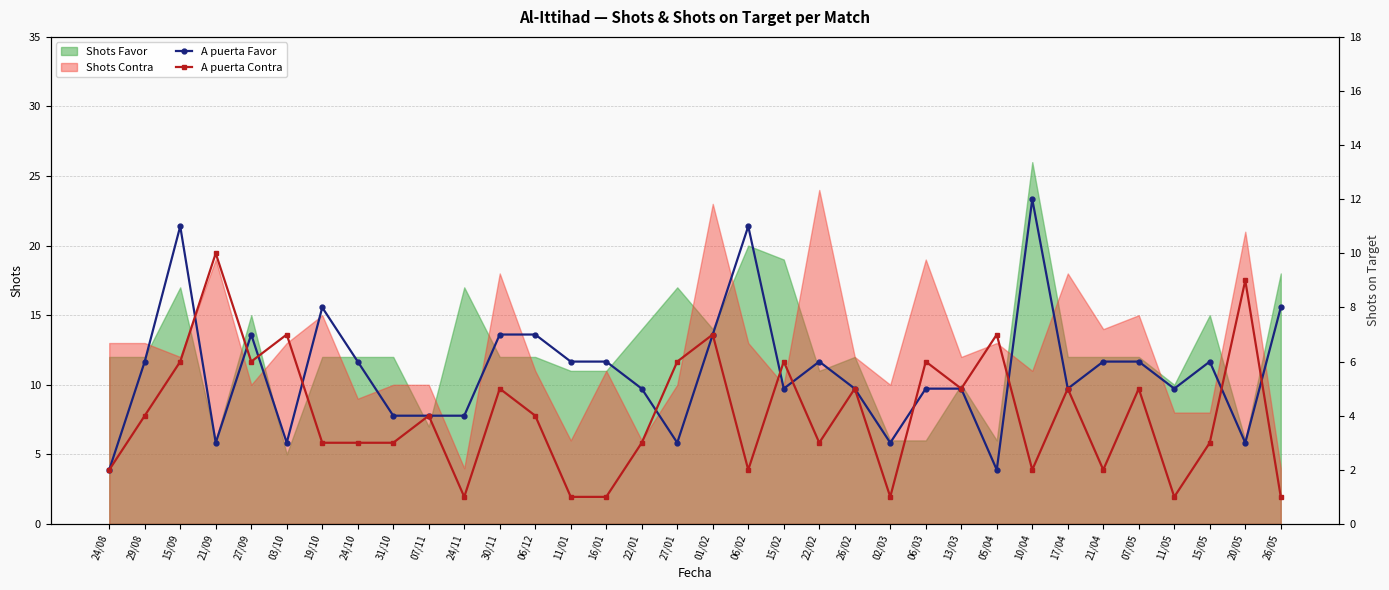

True or false: A puerta Favor and A puerta Contra intersect in this chart.

True